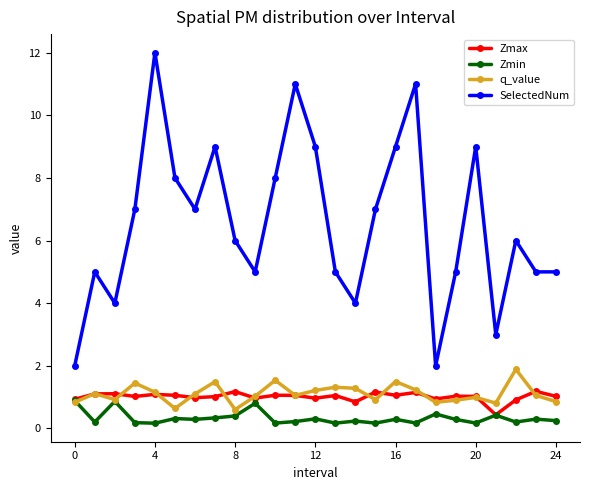

How many interior local peaks does the SelectedNum series have?

7